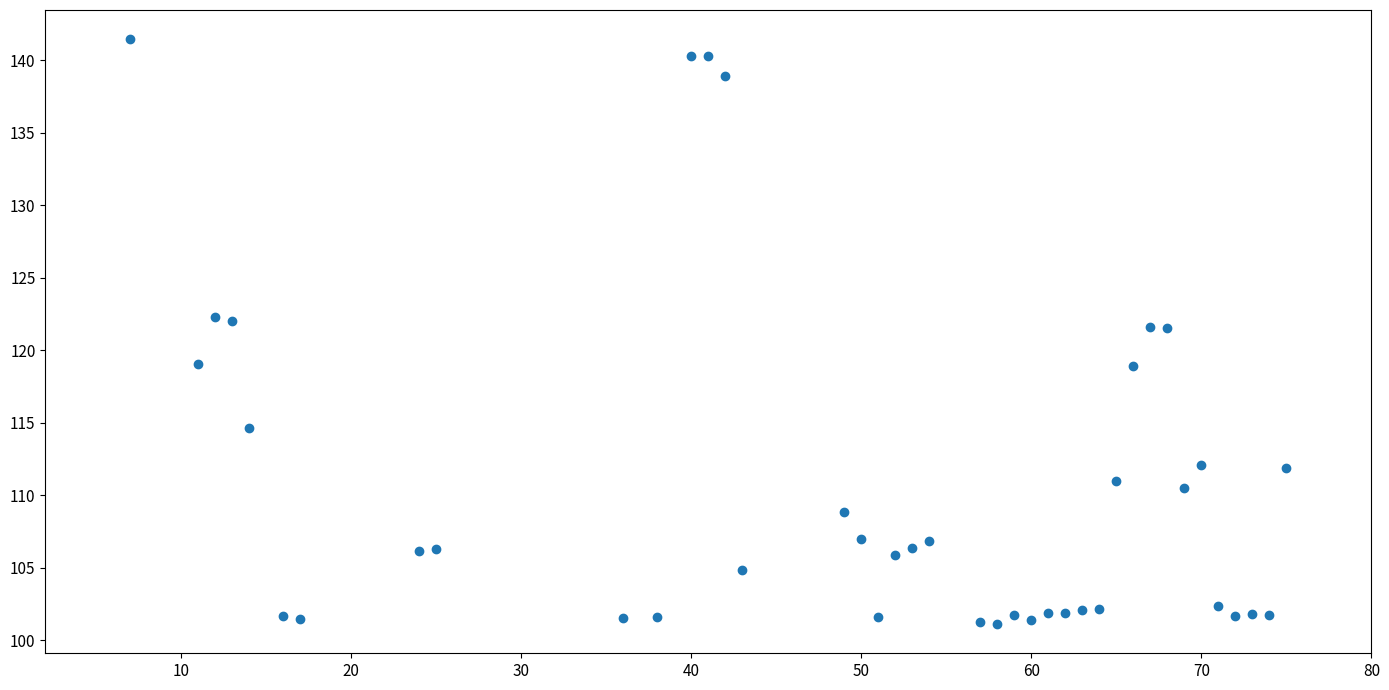

What is the range of Y values (max minus min)?

40.3